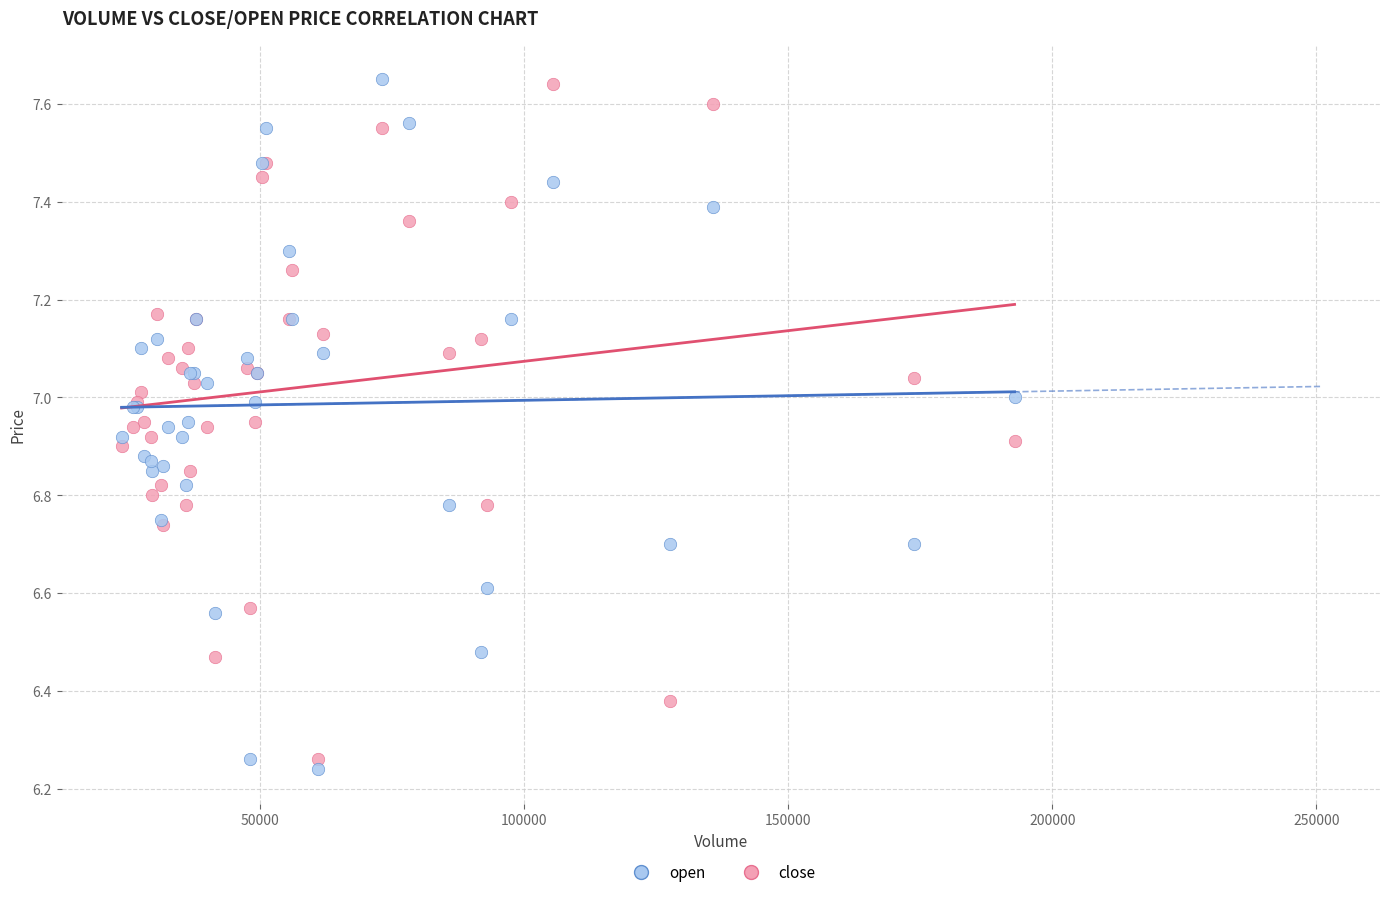

What is the X range (max minus min) for the scatter plot?

169103.3